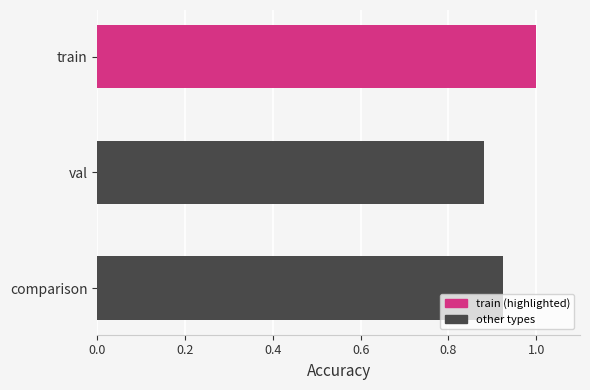

How many series are shown in this chart?

1